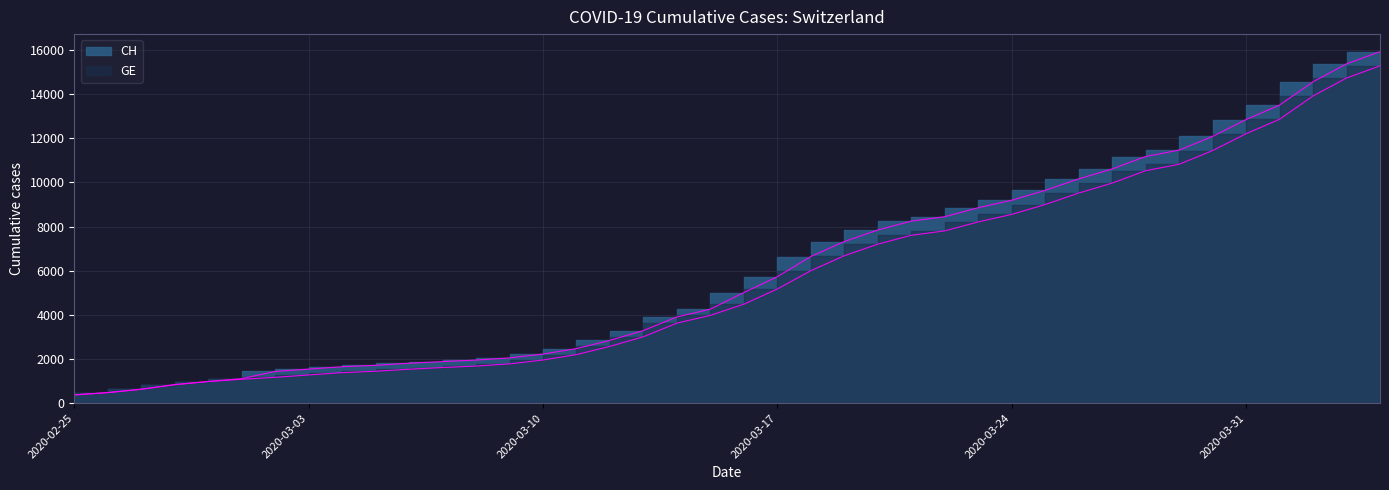

How many distinct data groups are displayed?

2